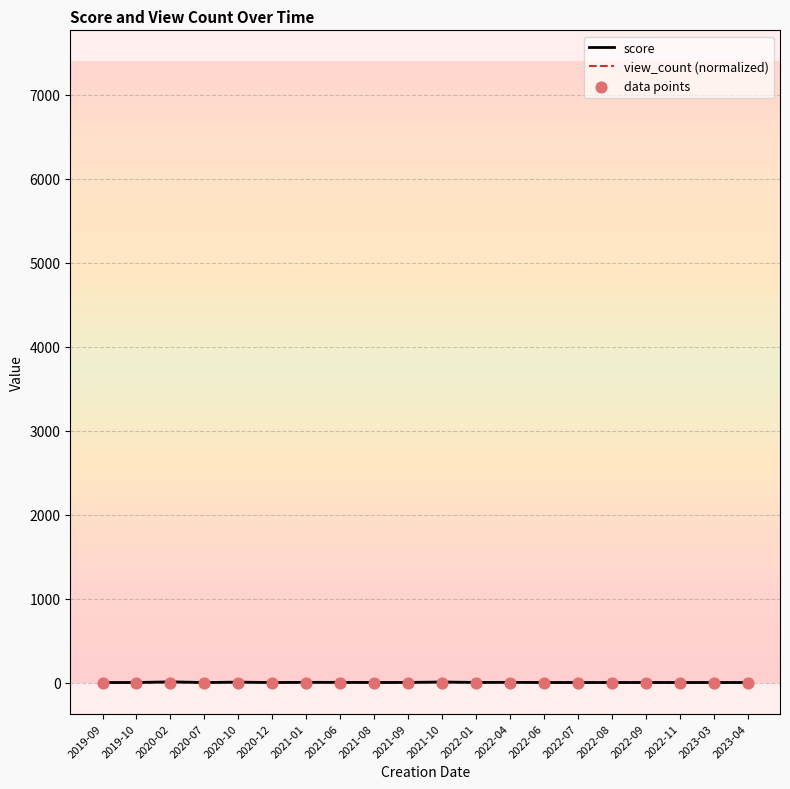

Which series reaches the minimum Y coordinate?

score